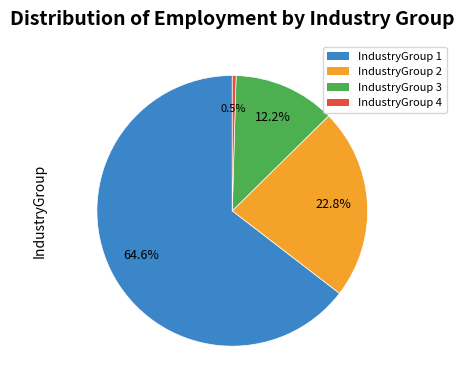

Rank the categories by value from lowest to highest.

IndustryGroup 4, IndustryGroup 3, IndustryGroup 2, IndustryGroup 1